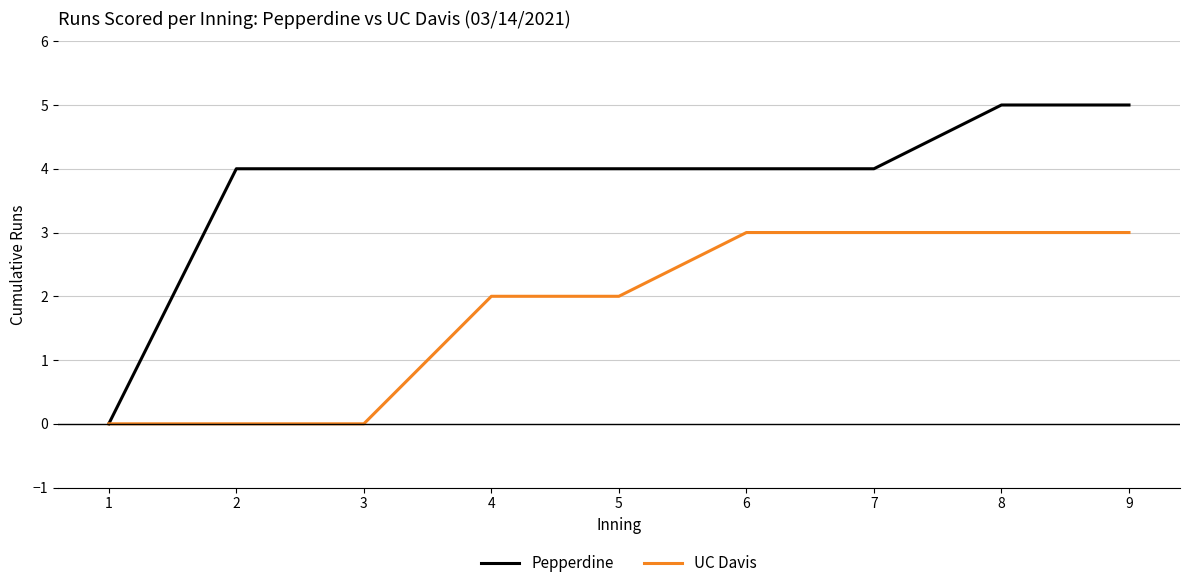

Count the UC Davis values in the range 0 to 3.

9